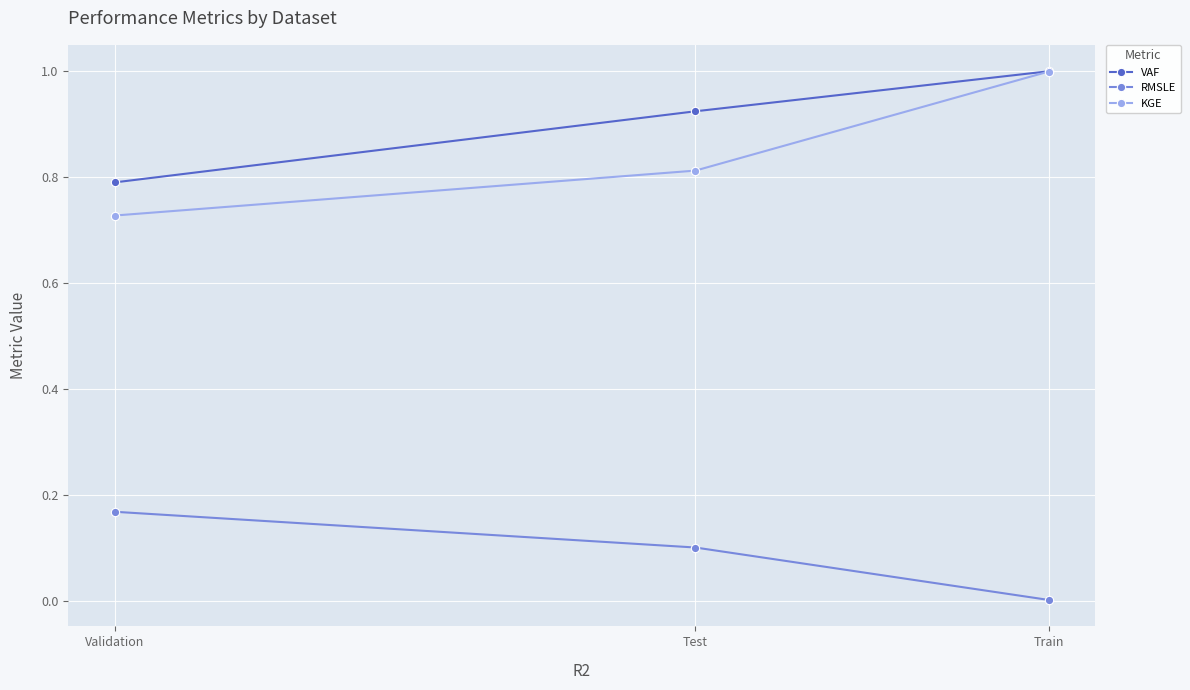

What is the label of the 3rd point from the left?

Train